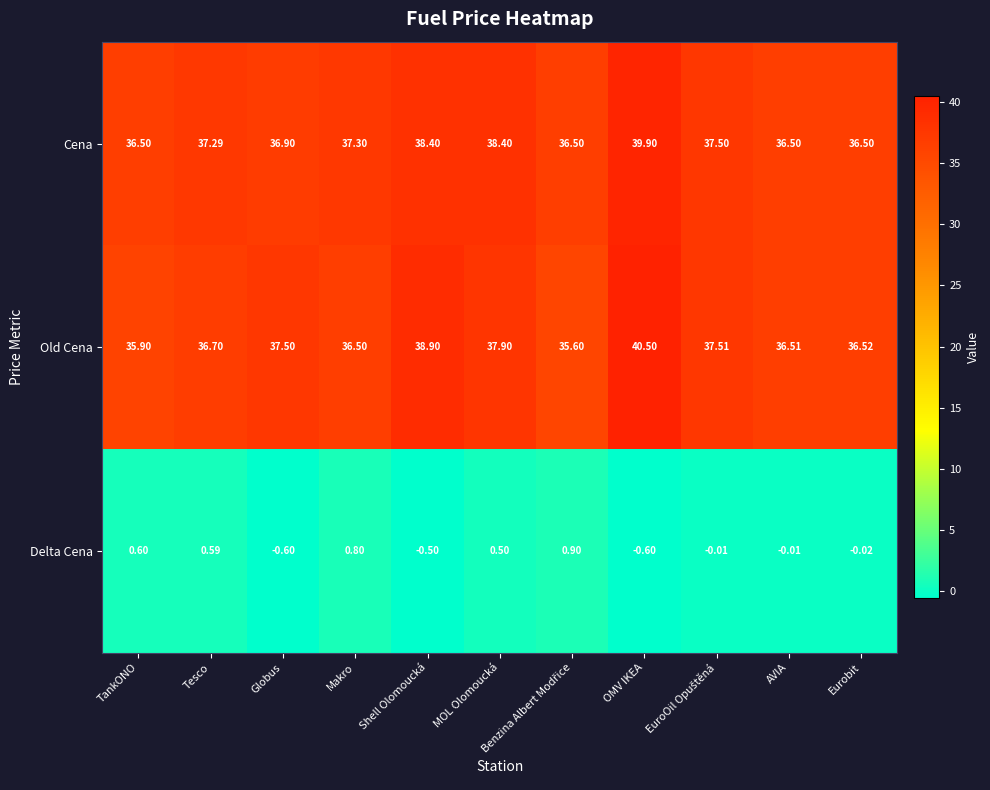

What is the greatest value displayed?

40.5